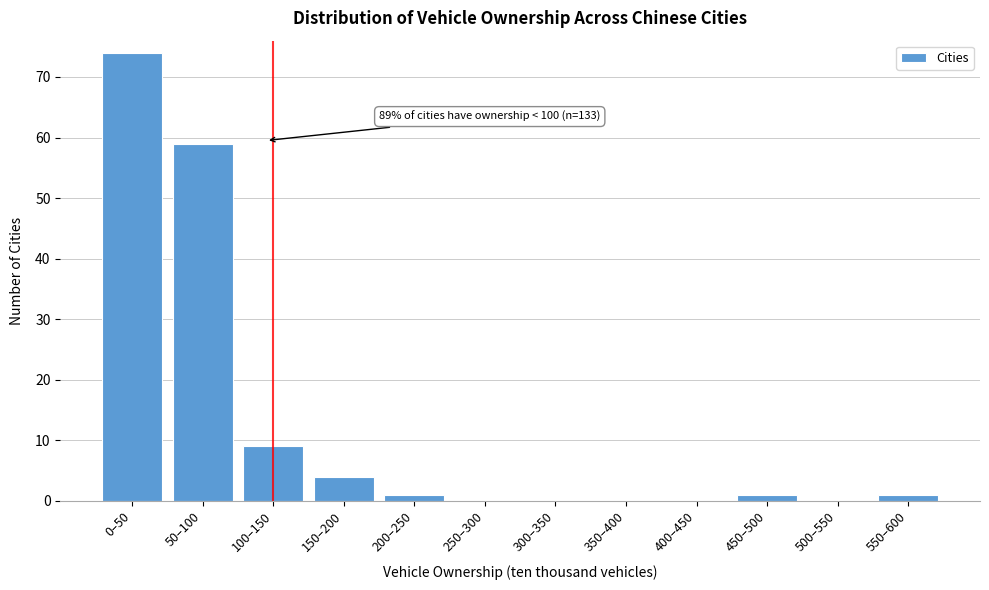

Reading left to right, transcribe all the data shown in this chart.

0–50=74	50–100=59	100–150=9	150–200=4	200–250=1	250–300=0	300–350=0	350–400=0	400–450=0	450–500=1	500–550=0	550–600=1